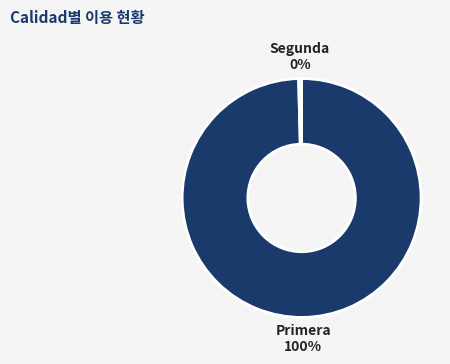

Is there a majority slice in this chart?

Yes